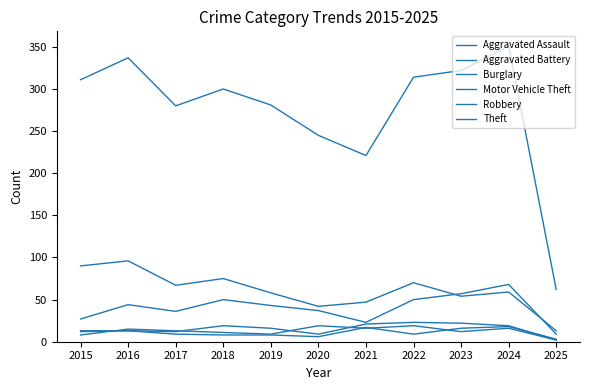

How many lines are shown in the chart?

6